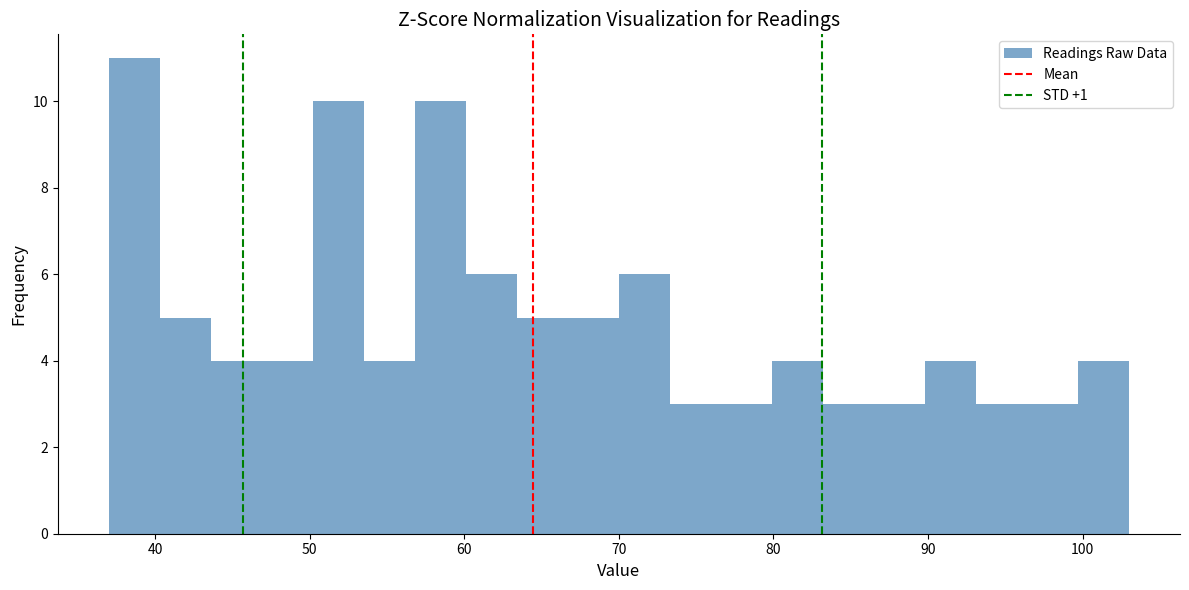

Read against the x-axis, roughly where is the centre of the tallest bar?

39